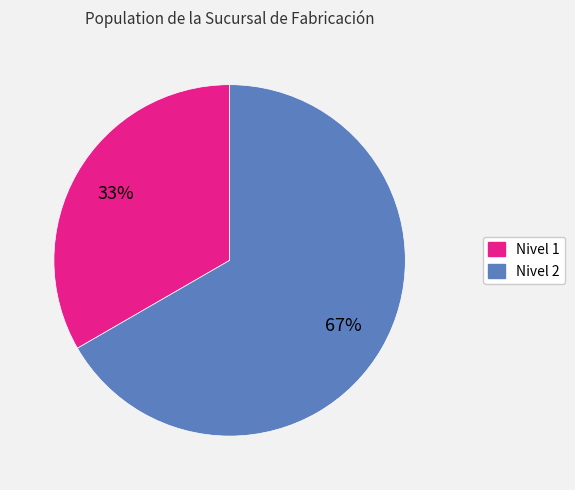

Is there a majority slice in this chart?

Yes